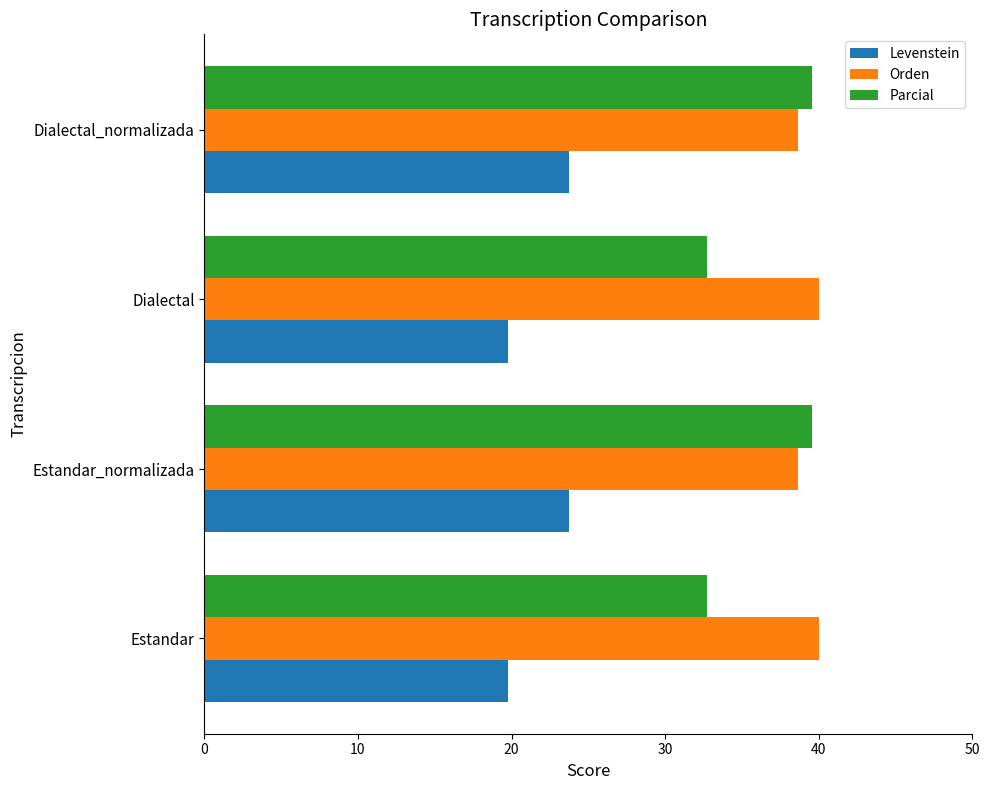

Which series has the largest total across all categories?

Orden